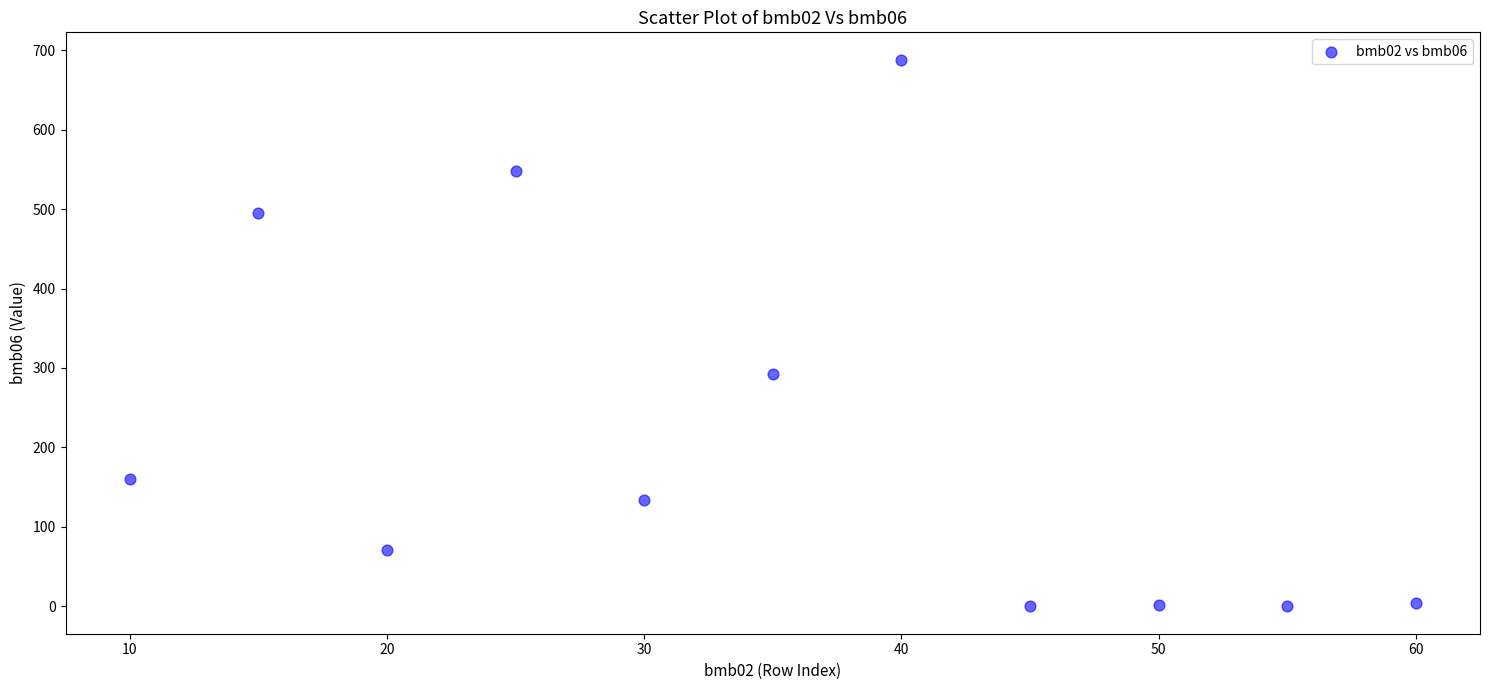

What Y value in the scatter plot is closest to 344?

292.0